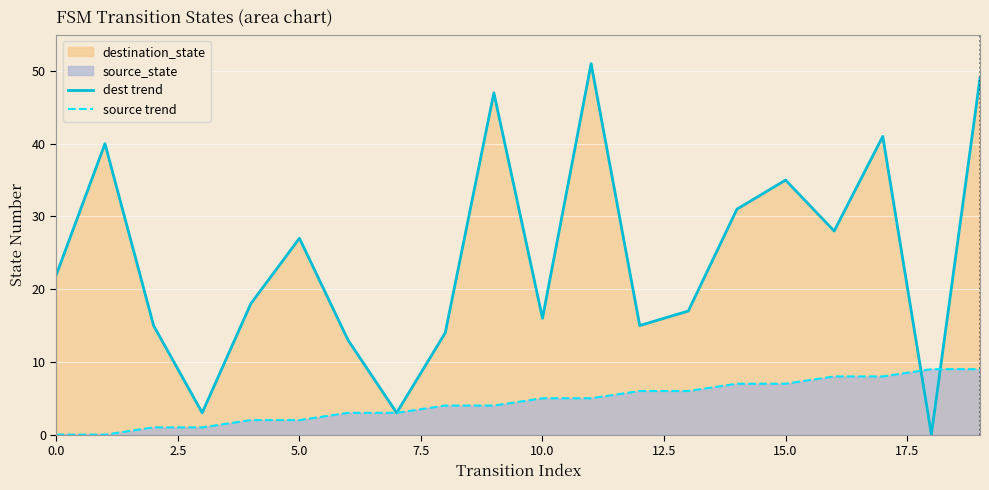

Which series has the largest range (max minus min)?

dest trend